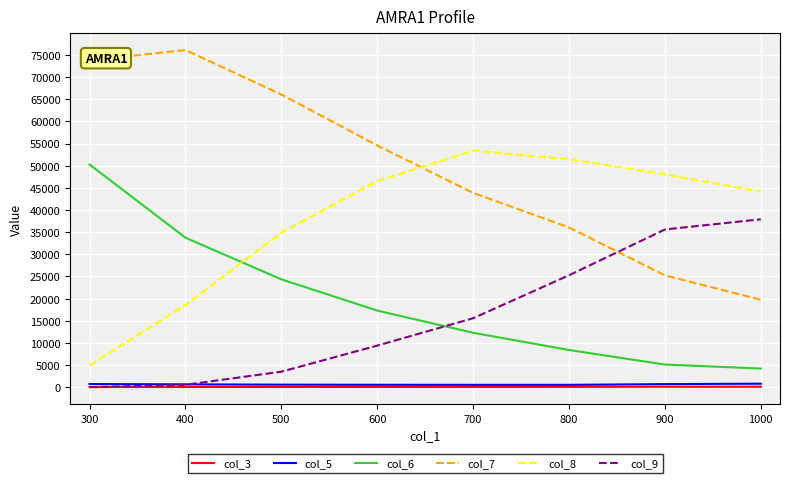

The value of col_7 at 400 is 76099.0. True or false?

True